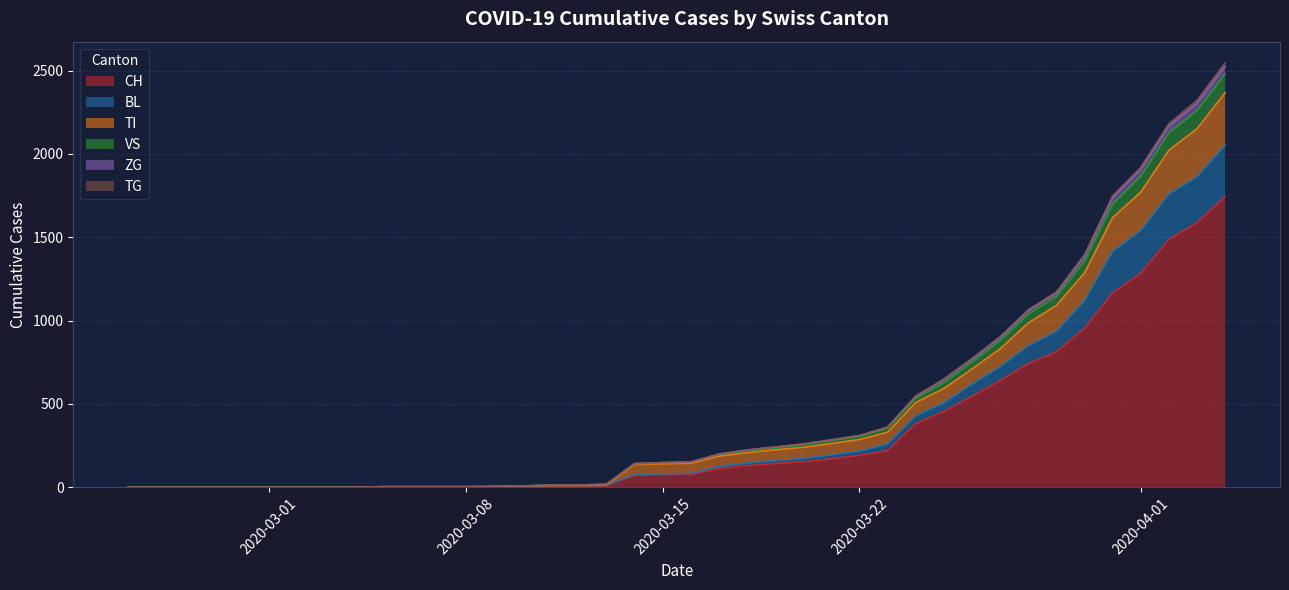

Which label corresponds to the smallest value in the chart?

2020-02-25